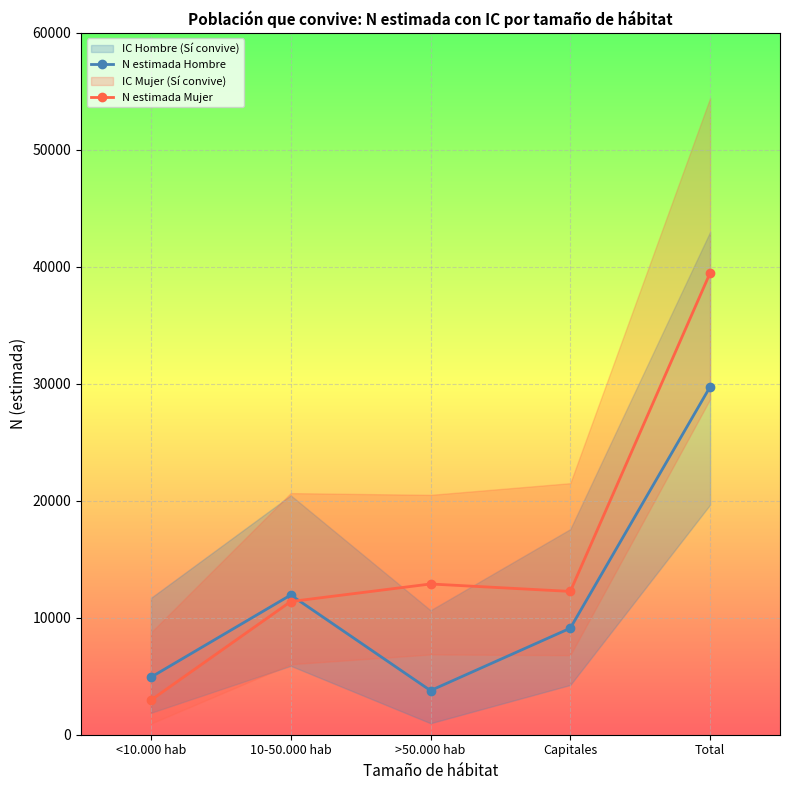

Between >50.000 hab and Capitales, which series saw the biggest shift?

N estimada Hombre